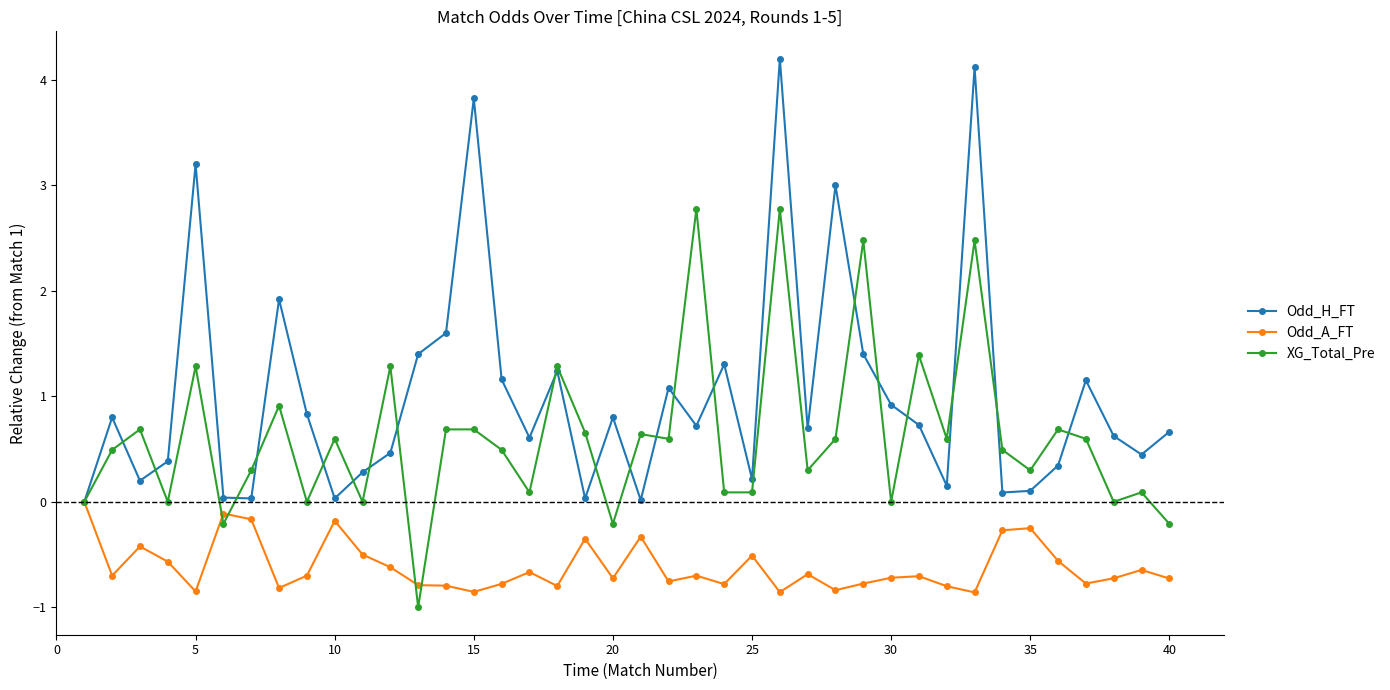

Which series has the largest total across all categories?

Odd_H_FT